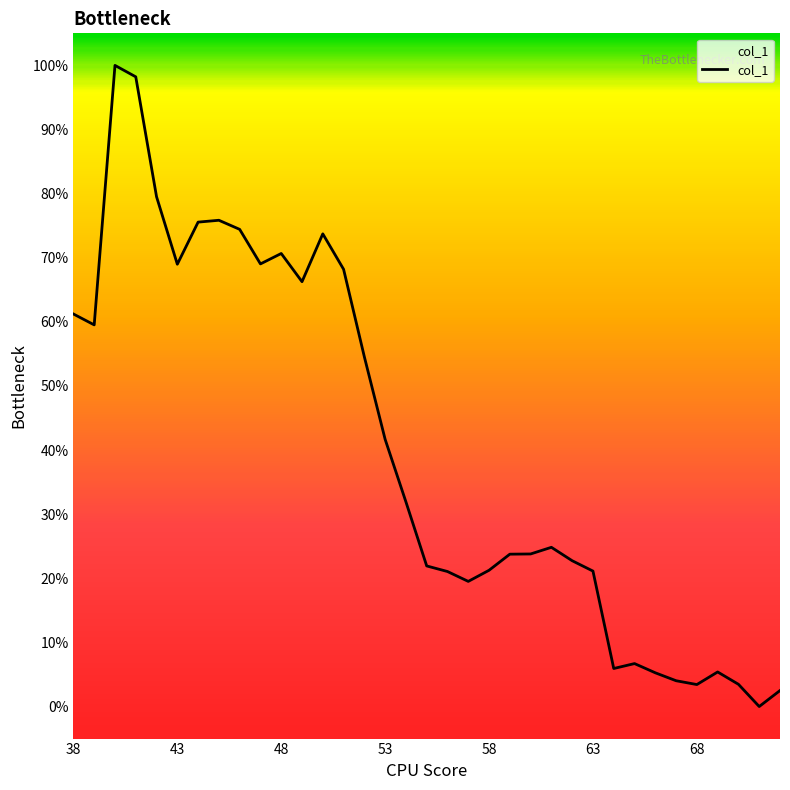

At which label does the data first exceed 24?

38